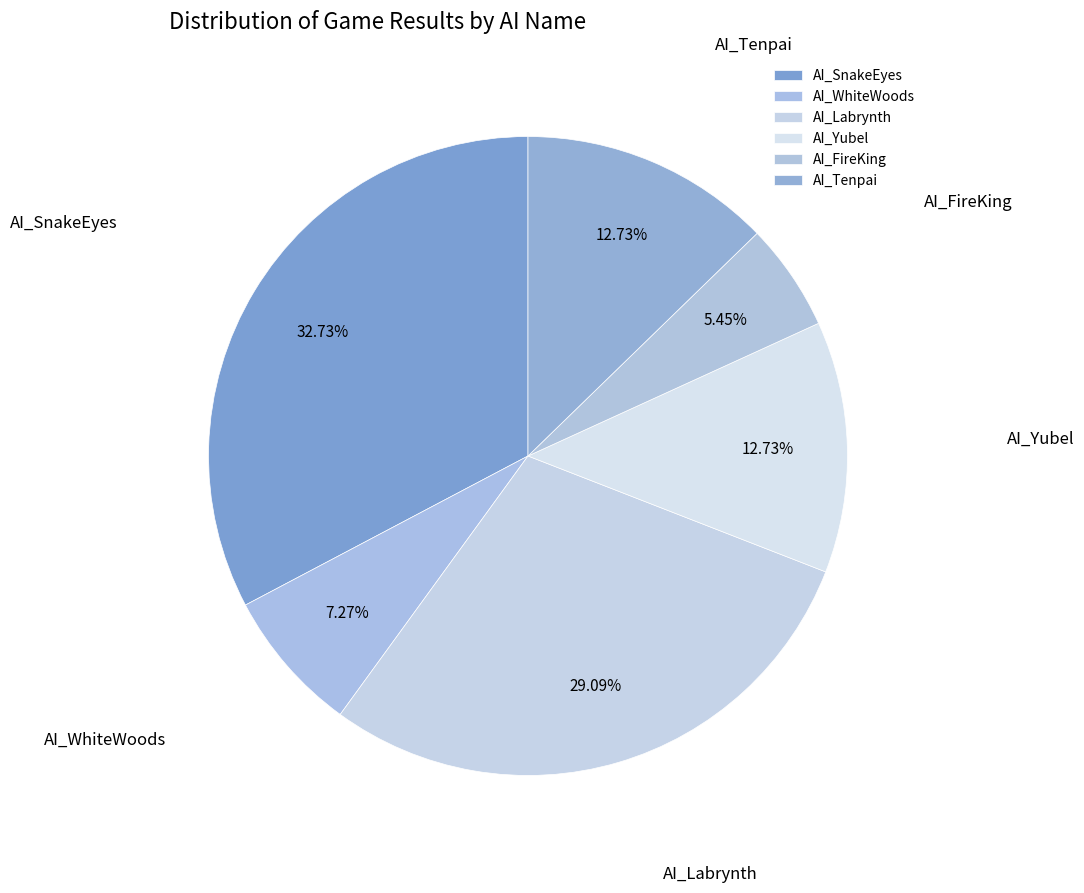

Does AI_SnakeEyes represent more than half of the total?

No